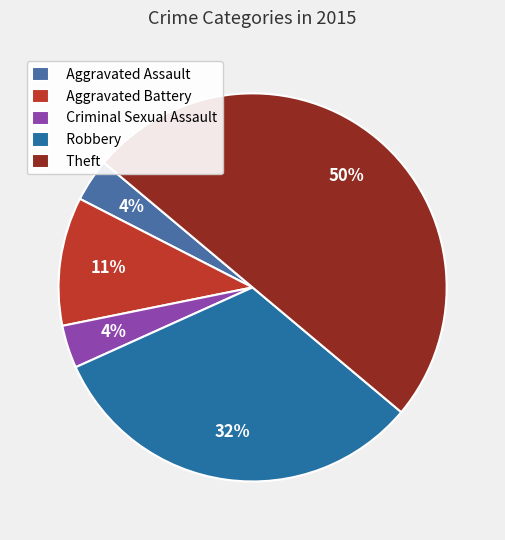

Rank the categories by value from highest to lowest.

Theft, Robbery, Aggravated Battery, Aggravated Assault, Criminal Sexual Assault